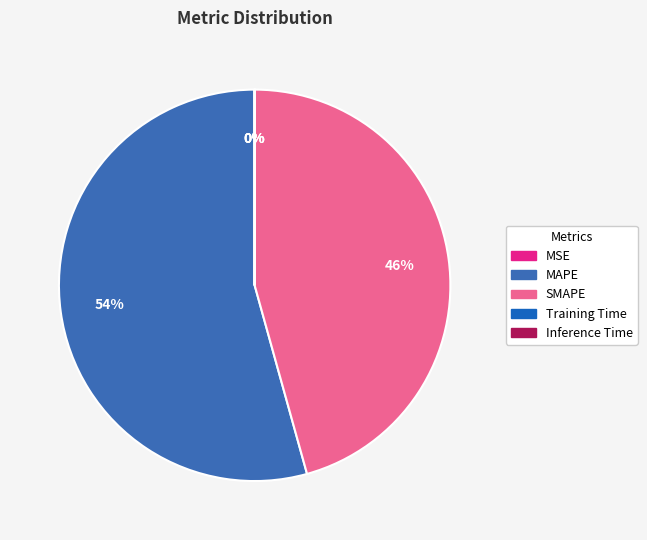

Rank the categories by value from highest to lowest.

MAPE, SMAPE, MSE, Training Time, Inference Time